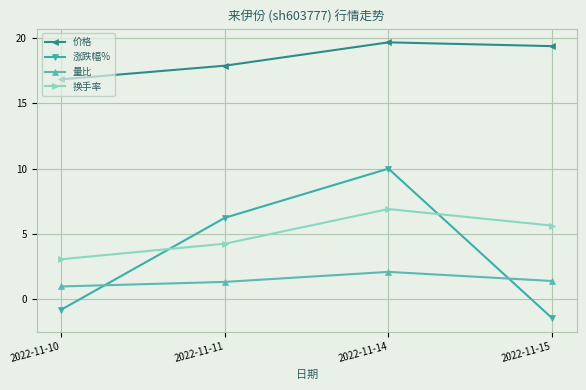

Which series has the widest spread of values?

涨跌幅%